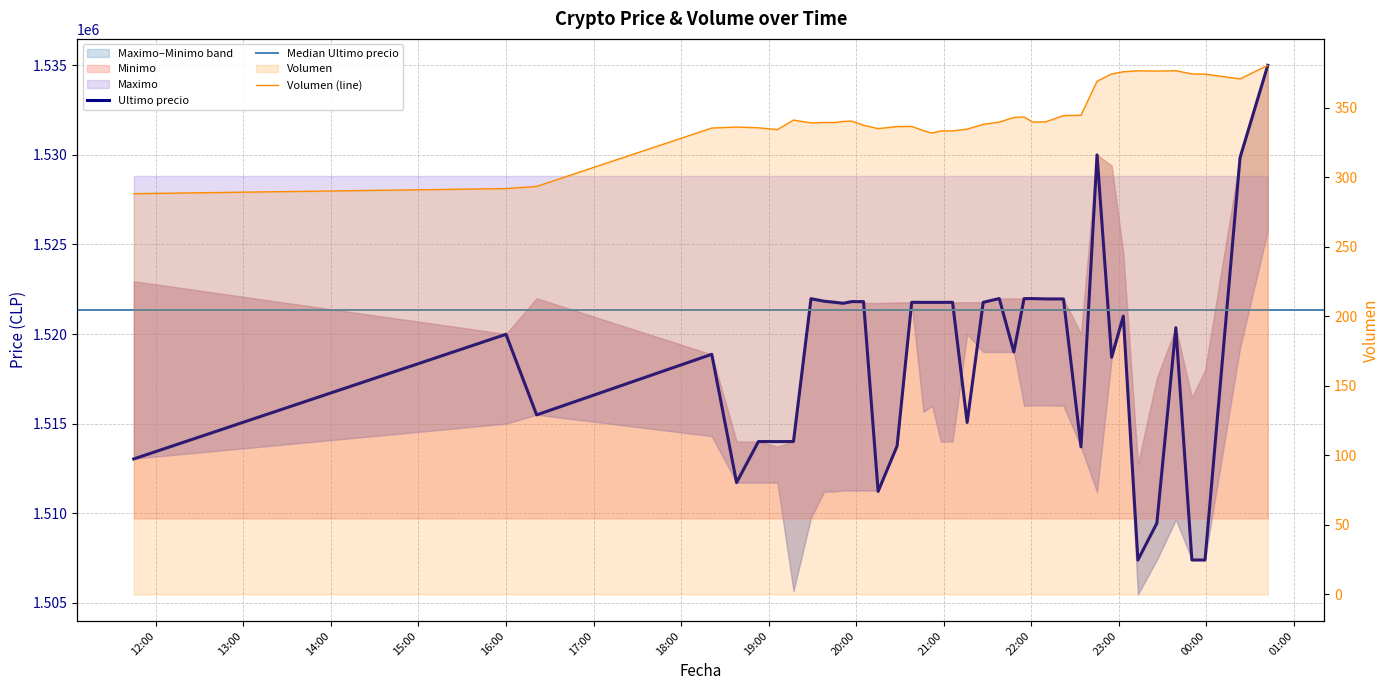

At which category does the chart reach its peak across all series?

2021-04-06 00:42